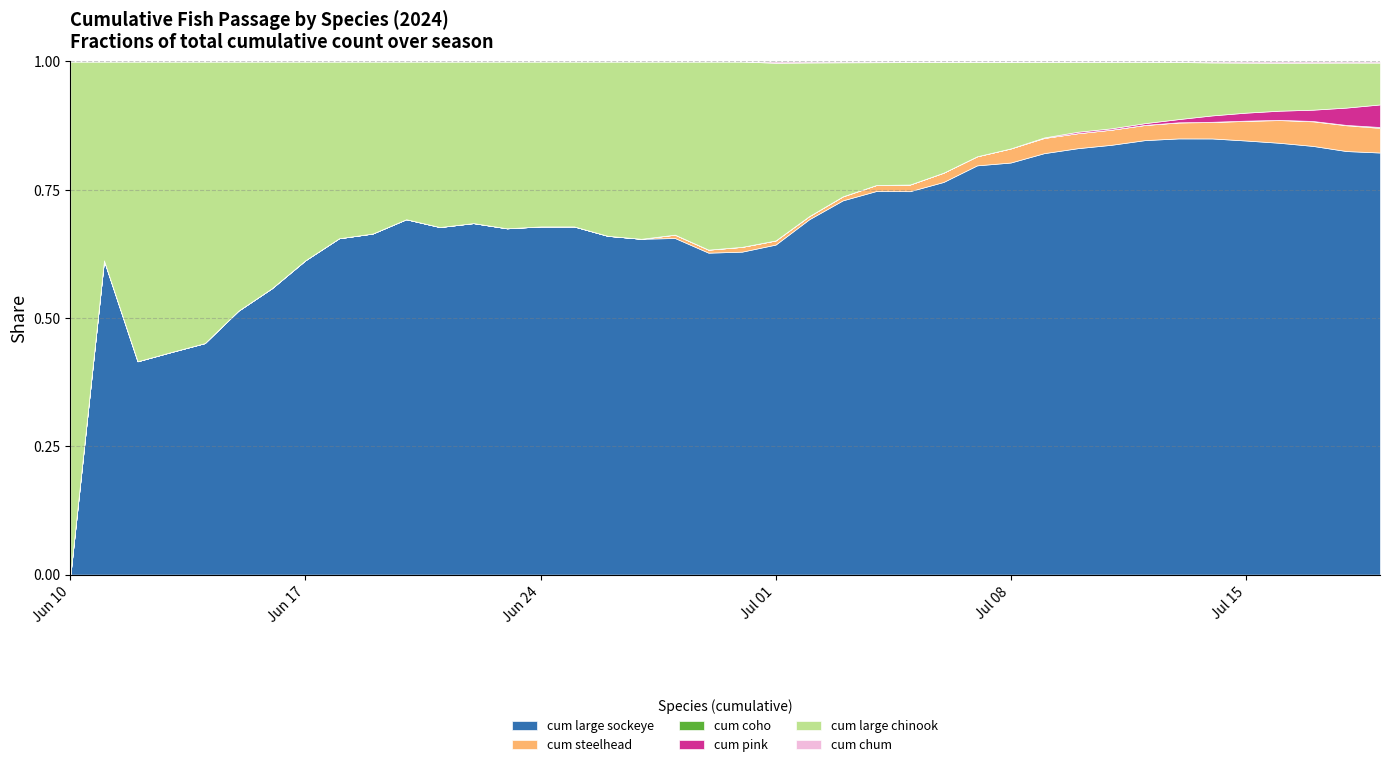

True or false: cum pink and cum large chinook intersect in this chart.

False